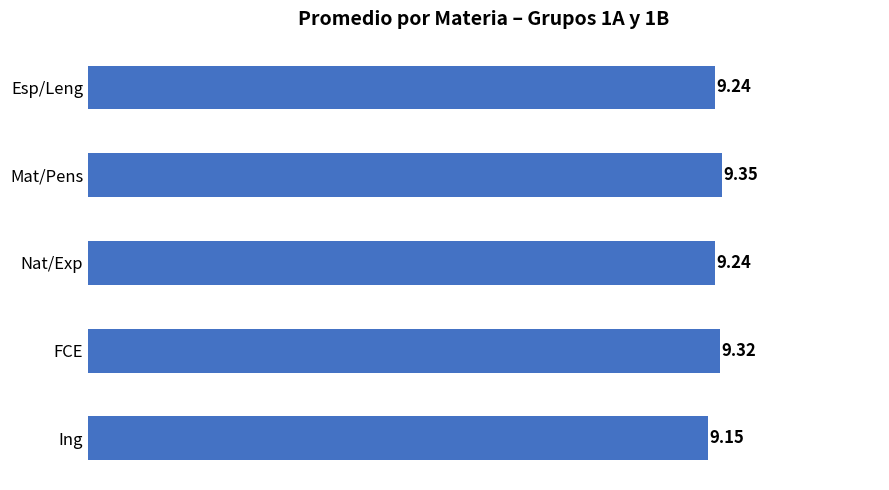

What is the sum of the values at Nat/Exp and Mat/Pens?

18.6